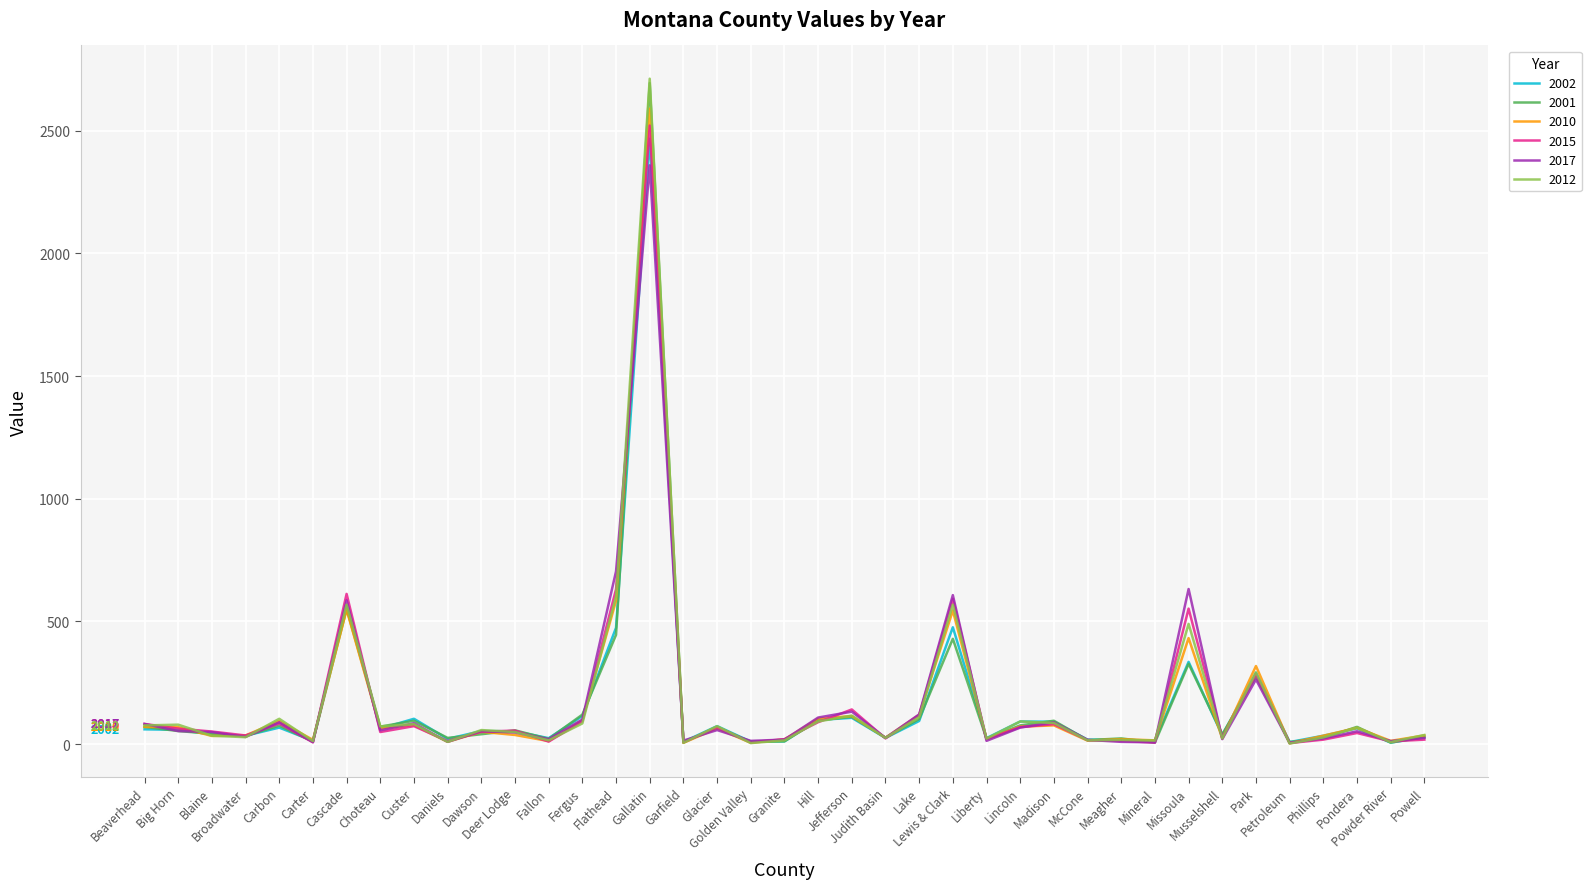

Which series has the largest range (max minus min)?

2012